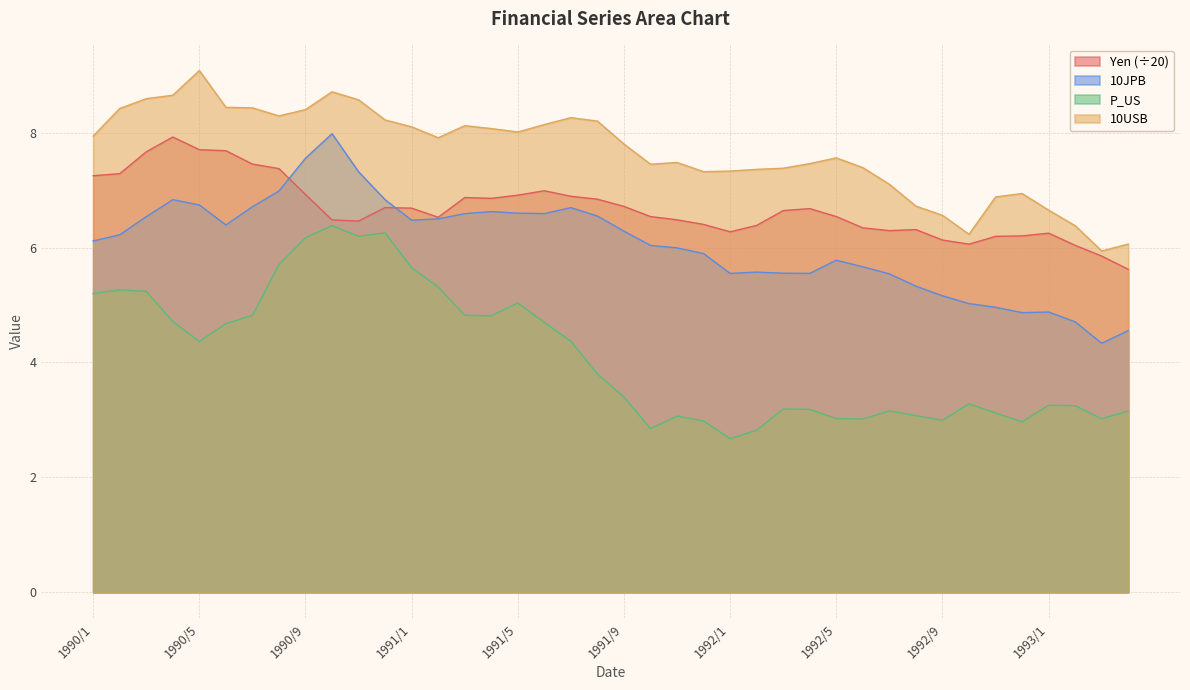

Reading left to right, transcribe all the data shown in this chart.

Yen: 1990/1=7.2	1990/2=7.3	1990/3=7.7	1990/4=7.9	1990/5=7.7	1990/6=7.7	1990/7=7.5	1990/8=7.4	1990/9=6.9	1990/10=6.5	1990/11=6.5	1990/12=6.7	1991/1=6.7	1991/2=6.5	1991/3=6.9	1991/4=6.9	1991/5=6.9	1991/6=7.0	1991/7=6.9	1991/8=6.8	1991/9=6.7	1991/10=6.5	1991/11=6.5	1991/12=6.4	1992/1=6.3	1992/2=6.4	1992/3=6.6	1992/4=6.7	1992/5=6.5	1992/6=6.3	1992/7=6.3	1992/8=6.3	1992/9=6.1	1992/10=6.1	1992/11=6.2	1992/12=6.2	1993/1=6.2	1993/2=6.0	1993/3=5.9	1993/4=5.6
10JPB: 1990/1=6.1	1990/2=6.2	1990/3=6.5	1990/4=6.8	1990/5=6.7	1990/6=6.4	1990/7=6.7	1990/8=7.0	1990/9=7.6	1990/10=8.0	1990/11=7.3	1990/12=6.8	1991/1=6.5	1991/2=6.5	1991/3=6.6	1991/4=6.6	1991/5=6.6	1991/6=6.6	1991/7=6.7	1991/8=6.5	1991/9=6.3	1991/10=6.0	1991/11=6.0	1991/12=5.9	1992/1=5.5	1992/2=5.6	1992/3=5.6	1992/4=5.5	1992/5=5.8	1992/6=5.7	1992/7=5.5	1992/8=5.3	1992/9=5.2	1992/10=5.0	1992/11=5.0	1992/12=4.9	1993/1=4.9	1993/2=4.7	1993/3=4.3	1993/4=4.6
P_US: 1990/1=5.2	1990/2=5.3	1990/3=5.2	1990/4=4.7	1990/5=4.4	1990/6=4.7	1990/7=4.8	1990/8=5.7	1990/9=6.2	1990/10=6.4	1990/11=6.2	1990/12=6.3	1991/1=5.6	1991/2=5.3	1991/3=4.8	1991/4=4.8	1991/5=5.0	1991/6=4.7	1991/7=4.4	1991/8=3.8	1991/9=3.4	1991/10=2.8	1991/11=3.1	1991/12=3.0	1992/1=2.7	1992/2=2.8	1992/3=3.2	1992/4=3.2	1992/5=3.0	1992/6=3.0	1992/7=3.2	1992/8=3.1	1992/9=3.0	1992/10=3.3	1992/11=3.1	1992/12=3.0	1993/1=3.3	1993/2=3.2	1993/3=3.0	1993/4=3.2
10USB: 1990/1=7.9	1990/2=8.4	1990/3=8.6	1990/4=8.7	1990/5=9.1	1990/6=8.4	1990/7=8.4	1990/8=8.3	1990/9=8.4	1990/10=8.7	1990/11=8.6	1990/12=8.2	1991/1=8.1	1991/2=7.9	1991/3=8.1	1991/4=8.1	1991/5=8.0	1991/6=8.1	1991/7=8.3	1991/8=8.2	1991/9=7.8	1991/10=7.5	1991/11=7.5	1991/12=7.3	1992/1=7.3	1992/2=7.4	1992/3=7.4	1992/4=7.5	1992/5=7.6	1992/6=7.4	1992/7=7.1	1992/8=6.7	1992/9=6.6	1992/10=6.2	1992/11=6.9	1992/12=6.9	1993/1=6.7	1993/2=6.4	1993/3=5.9	1993/4=6.1